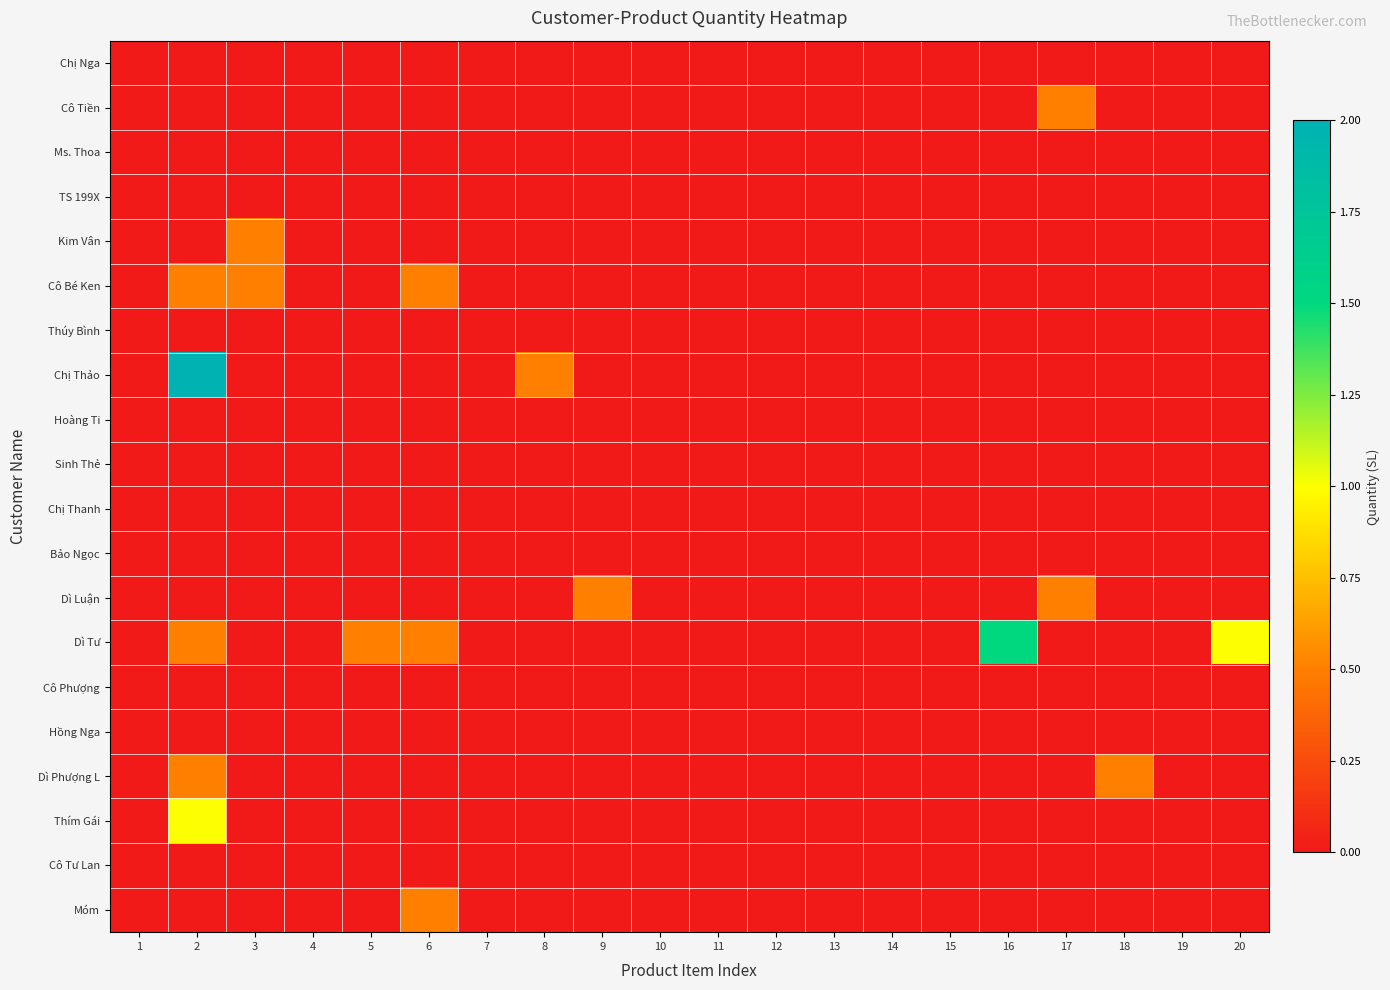

Which series has the widest spread of values?

Chị Thảo